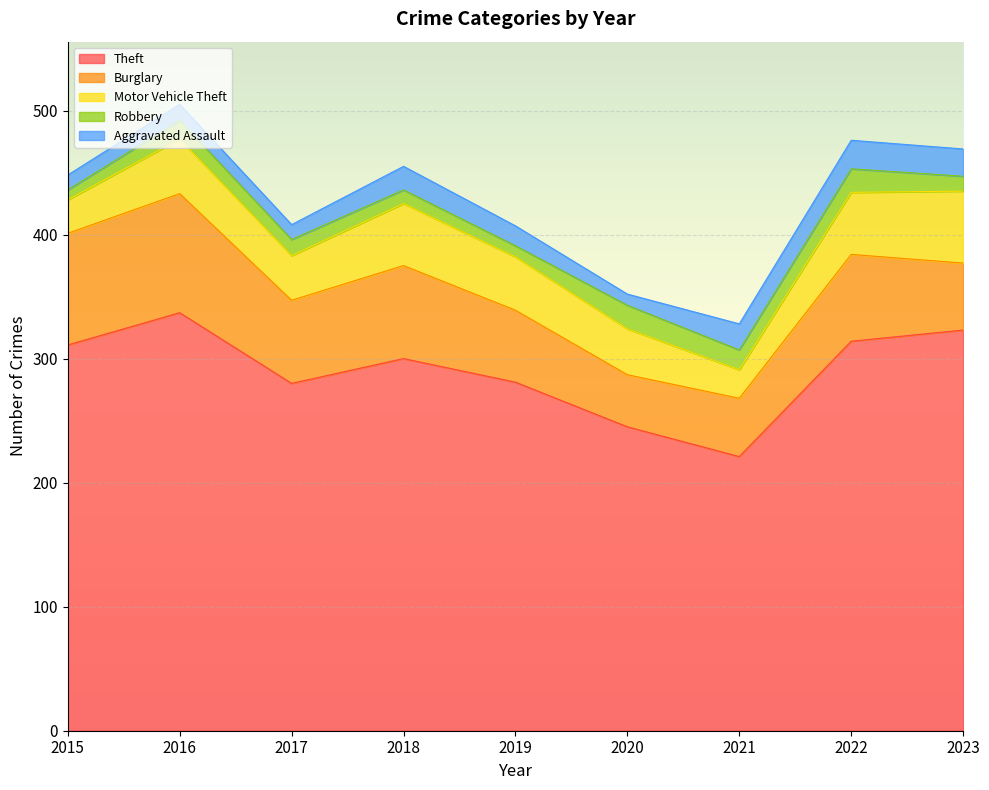

Reading left to right, what are all the values shown in this chart?

Theft: 2015=311	2016=337	2017=280	2018=300	2019=281	2020=245	2021=221	2022=314	2023=323
Burglary: 2015=90	2016=96	2017=67	2018=75	2019=58	2020=42	2021=47	2022=70	2023=54
Motor Vehicle Theft: 2015=27	2016=44	2017=36	2018=50	2019=43	2020=37	2021=23	2022=50	2023=58
Robbery: 2015=8	2016=15	2017=13	2018=11	2019=9	2020=19	2021=16	2022=19	2023=12
Aggravated Assault: 2015=12	2016=13	2017=12	2018=19	2019=16	2020=9	2021=21	2022=23	2023=22